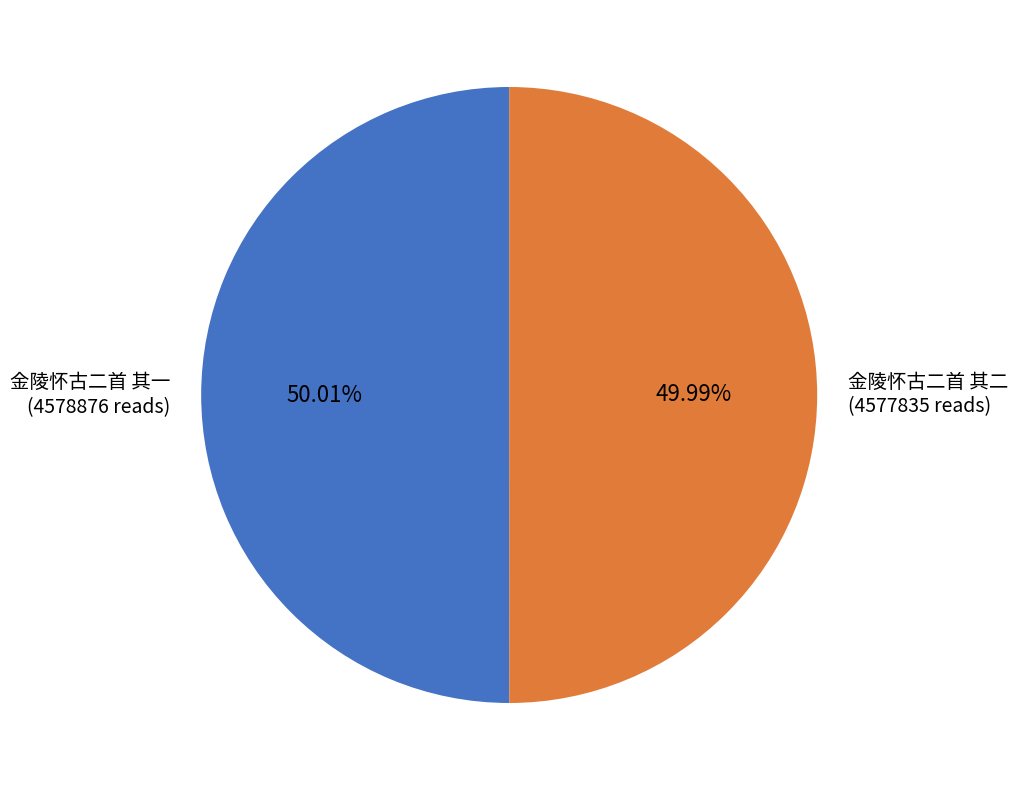

Do 金陵怀古二首 其一 (4578876 reads) and 金陵怀古二首 其二 (4577835 reads) together represent more than half of the pie?

Yes